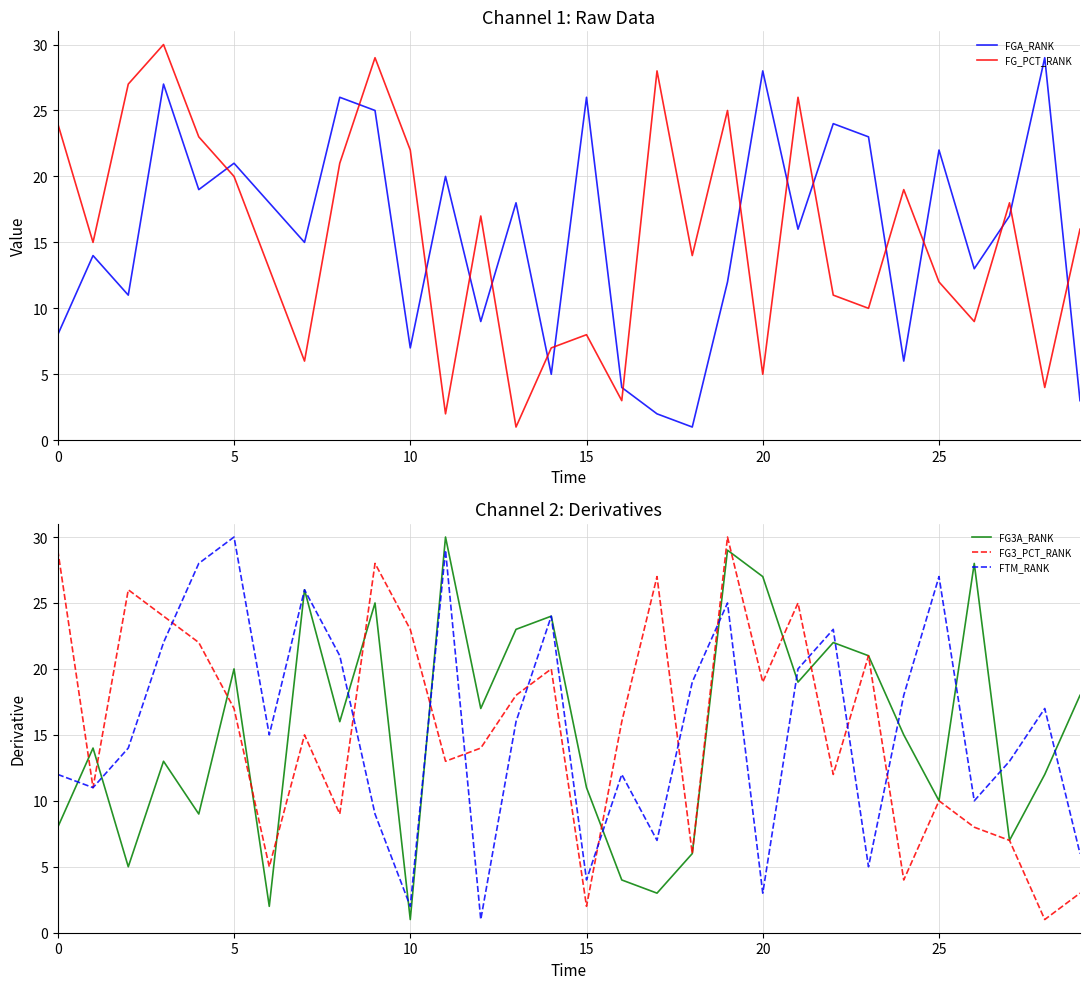

What is the highest value of the FTM_RANK series?

30